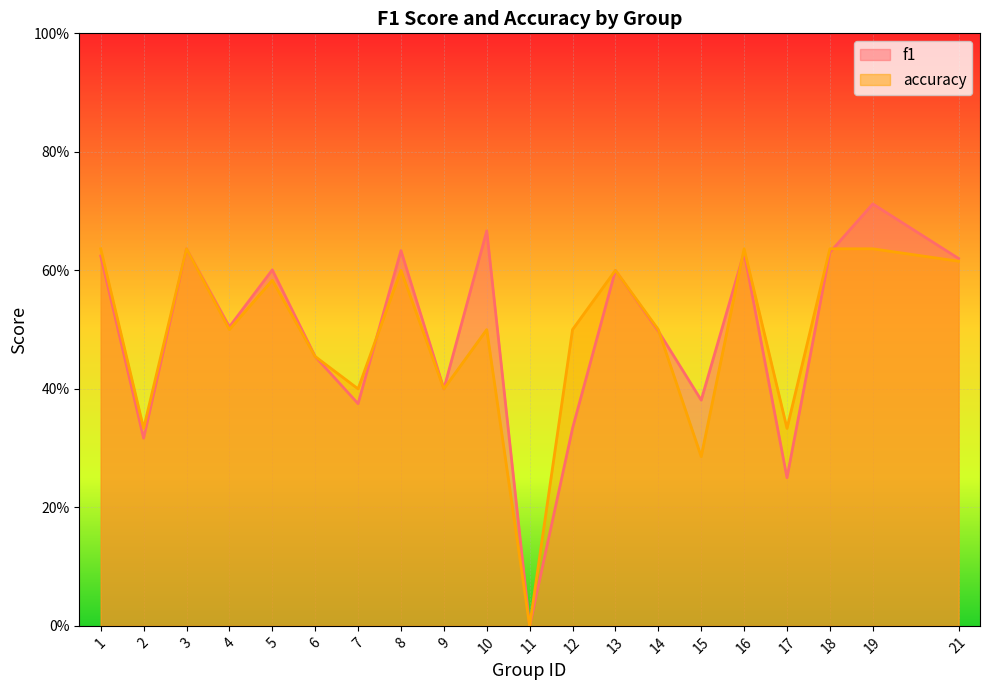

What is the total value across all series at 1?

1.3